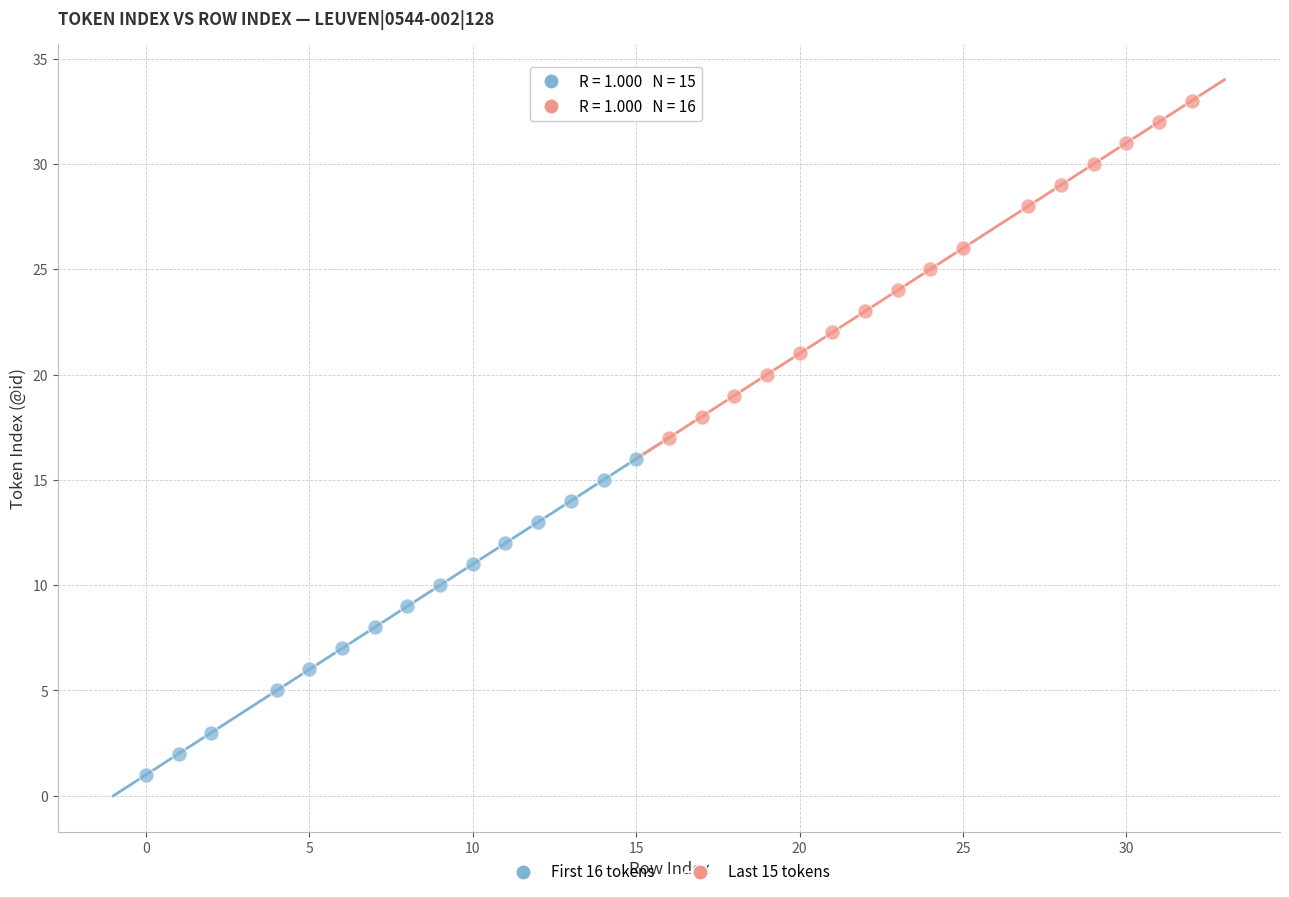

Which series contains the highest Y value?

Last 15 tokens